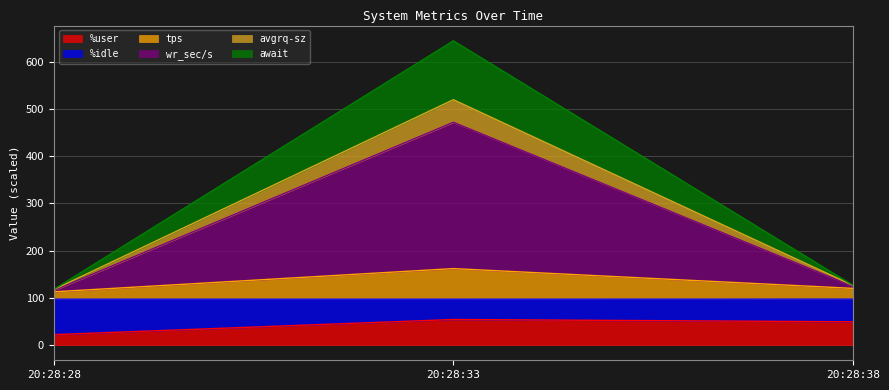

At which category is the sum across all series the highest?

20:28:33